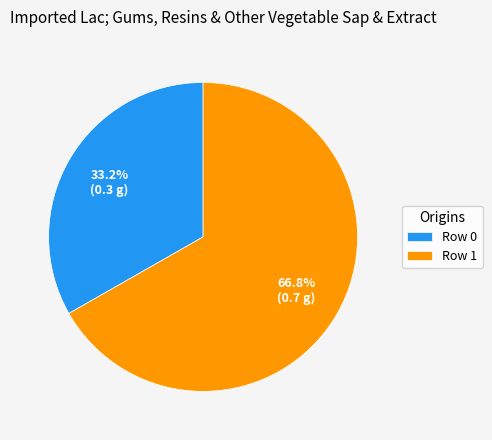

Combined, what portion of the pie is Row 1 and Row 0?

100.0%